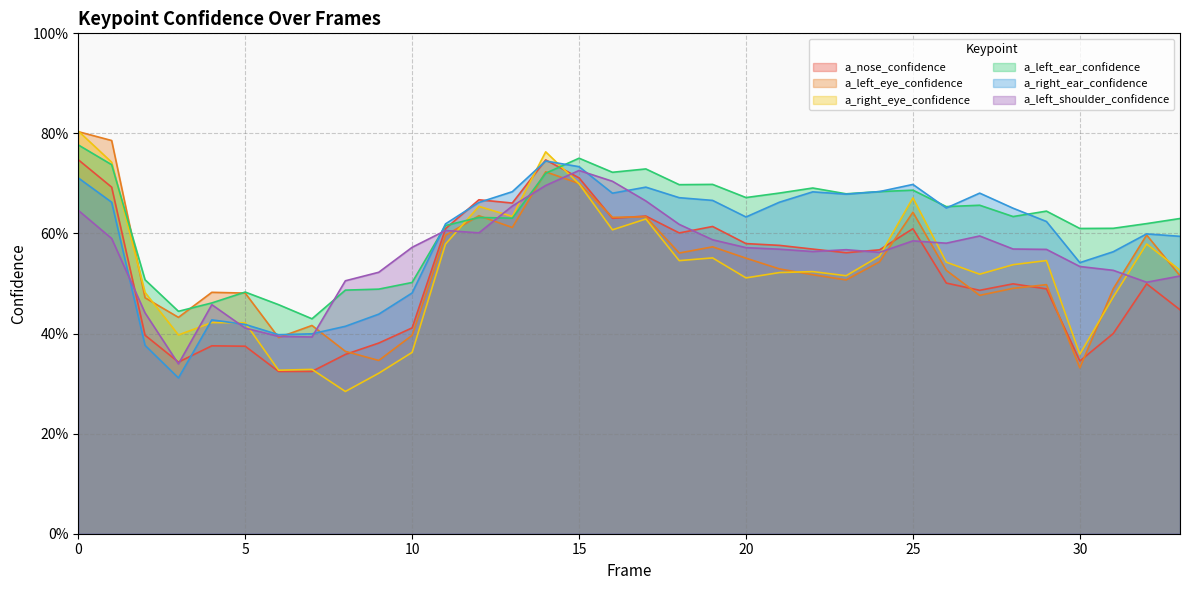

Reading left to right, list all the values displayed in this chart.

a_nose_confidence: 0.7	0.7	0.4	0.3	0.4	0.4	0.3	0.3	0.4	0.4	0.4	0.6	0.7	0.7	0.7	0.7	0.6	0.6	0.6	0.6	0.6	0.6	0.6	0.6	0.6	0.6	0.5	0.5	0.5	0.5	0.3	0.4	0.5	0.4
a_left_eye_confidence: 0.8	0.8	0.5	0.4	0.5	0.5	0.4	0.4	0.4	0.3	0.4	0.6	0.6	0.6	0.7	0.7	0.6	0.6	0.6	0.6	0.6	0.5	0.5	0.5	0.5	0.6	0.5	0.5	0.5	0.5	0.3	0.5	0.6	0.5
a_right_eye_confidence: 0.8	0.7	0.5	0.4	0.4	0.4	0.3	0.3	0.3	0.3	0.4	0.6	0.7	0.6	0.8	0.7	0.6	0.6	0.5	0.6	0.5	0.5	0.5	0.5	0.6	0.7	0.5	0.5	0.5	0.5	0.4	0.5	0.6	0.5
a_left_ear_confidence: 0.8	0.7	0.5	0.4	0.5	0.5	0.5	0.4	0.5	0.5	0.5	0.6	0.6	0.6	0.7	0.8	0.7	0.7	0.7	0.7	0.7	0.7	0.7	0.7	0.7	0.7	0.7	0.7	0.6	0.6	0.6	0.6	0.6	0.6
a_right_ear_confidence: 0.7	0.7	0.4	0.3	0.4	0.4	0.4	0.4	0.4	0.4	0.5	0.6	0.7	0.7	0.7	0.7	0.7	0.7	0.7	0.7	0.6	0.7	0.7	0.7	0.7	0.7	0.7	0.7	0.7	0.6	0.5	0.6	0.6	0.6
a_left_shoulder_confidence: 0.6	0.6	0.4	0.3	0.5	0.4	0.4	0.4	0.5	0.5	0.6	0.6	0.6	0.7	0.7	0.7	0.7	0.7	0.6	0.6	0.6	0.6	0.6	0.6	0.6	0.6	0.6	0.6	0.6	0.6	0.5	0.5	0.5	0.5